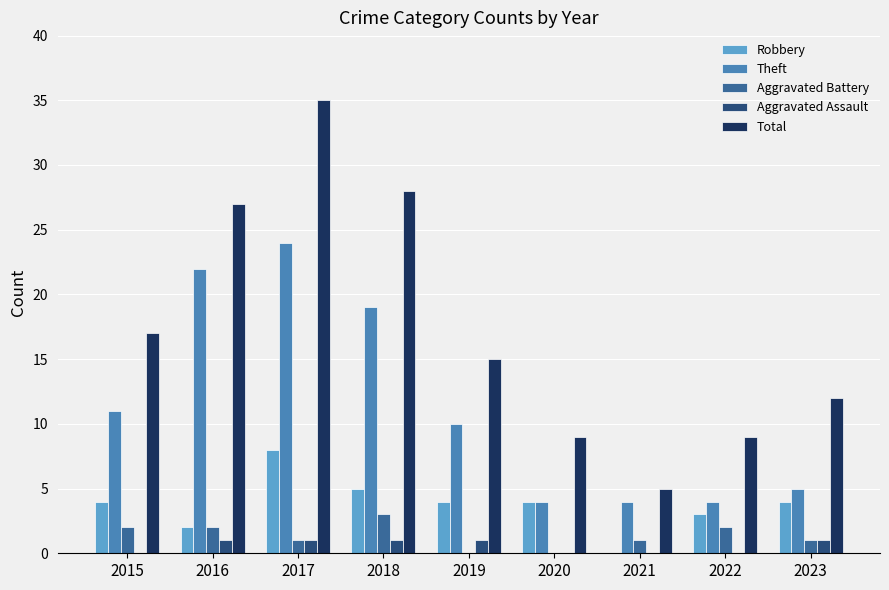

What is the sum of the Robbery values at 2021 and 2022?

3